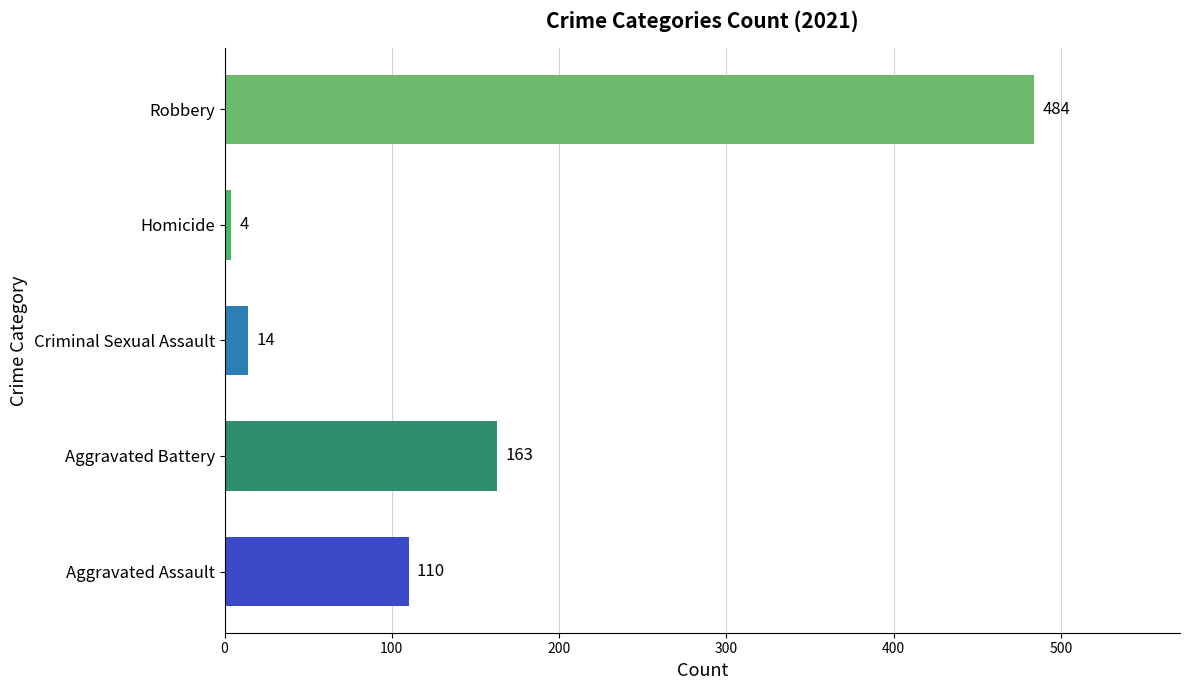

At which label is the value closest to 244?

Aggravated Battery